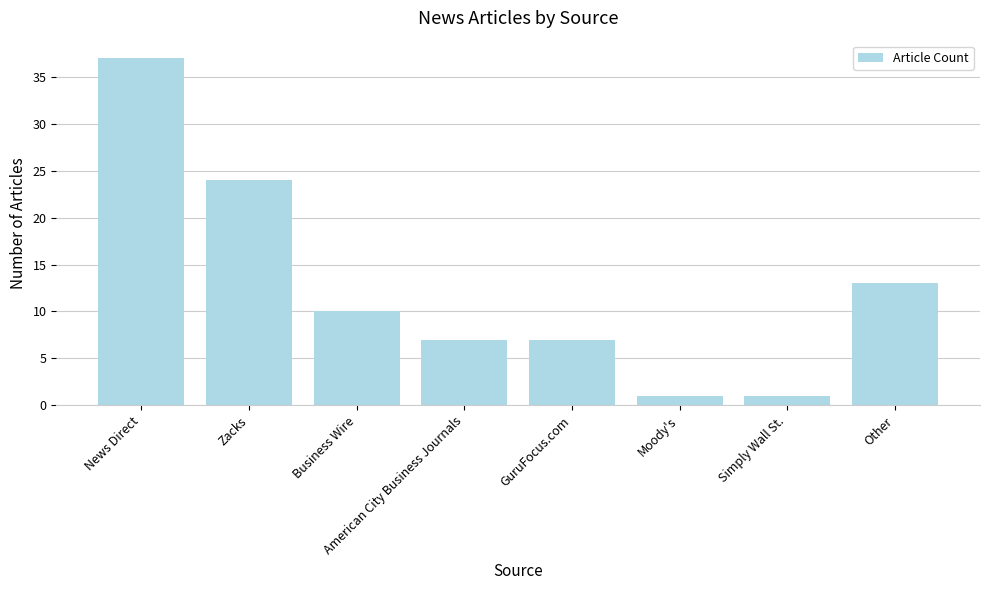

At which label is the value closest to 19?

Zacks